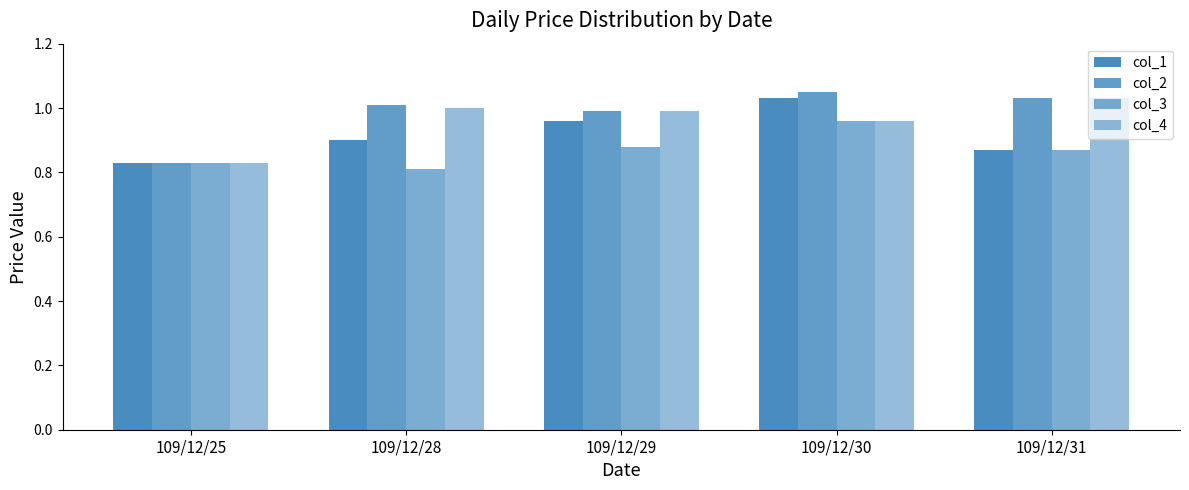

What is the lowest value of the col_4 series?

0.8